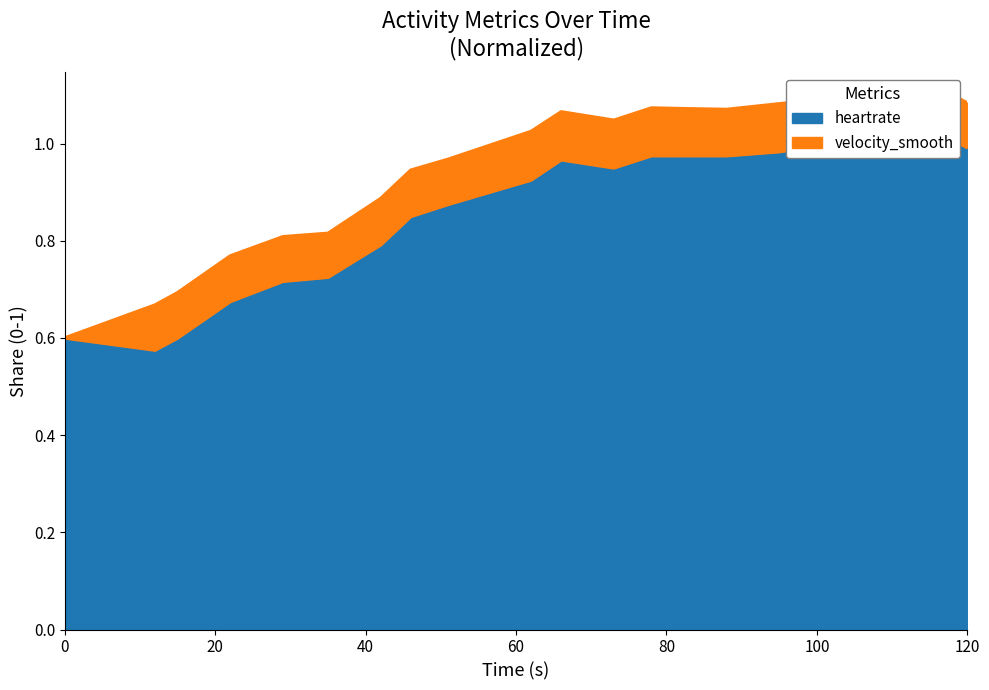

What is the smallest value displayed?

0.6